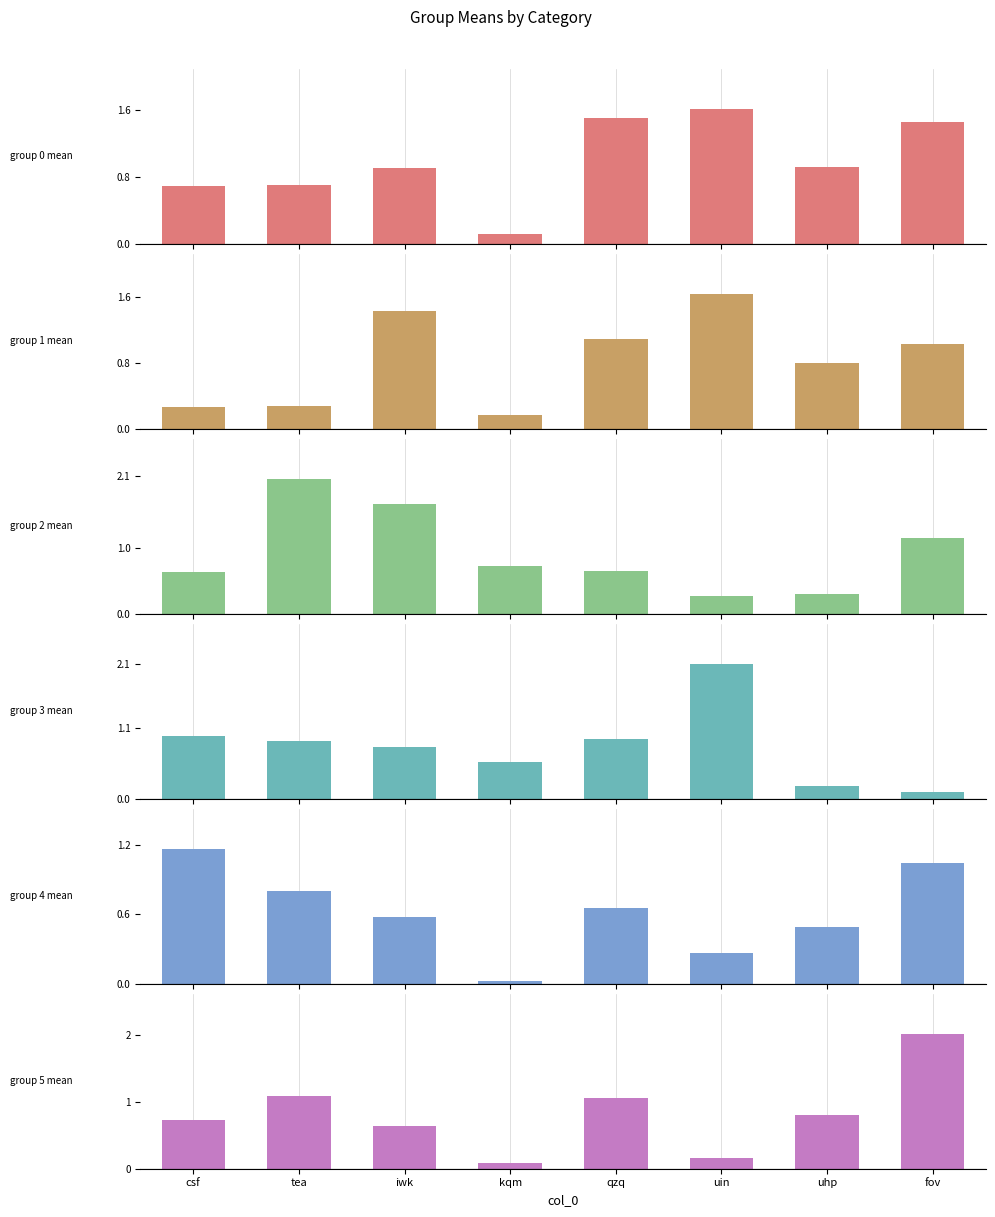

What is the difference between the second highest and minimum values in the group 1 mean series?

1.3